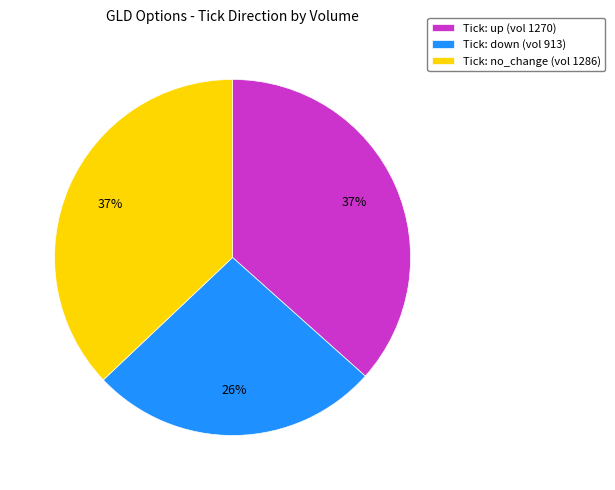

Is the sum of Tick: down (vol 913) and Tick: no_change (vol 1286) greater than half?

Yes